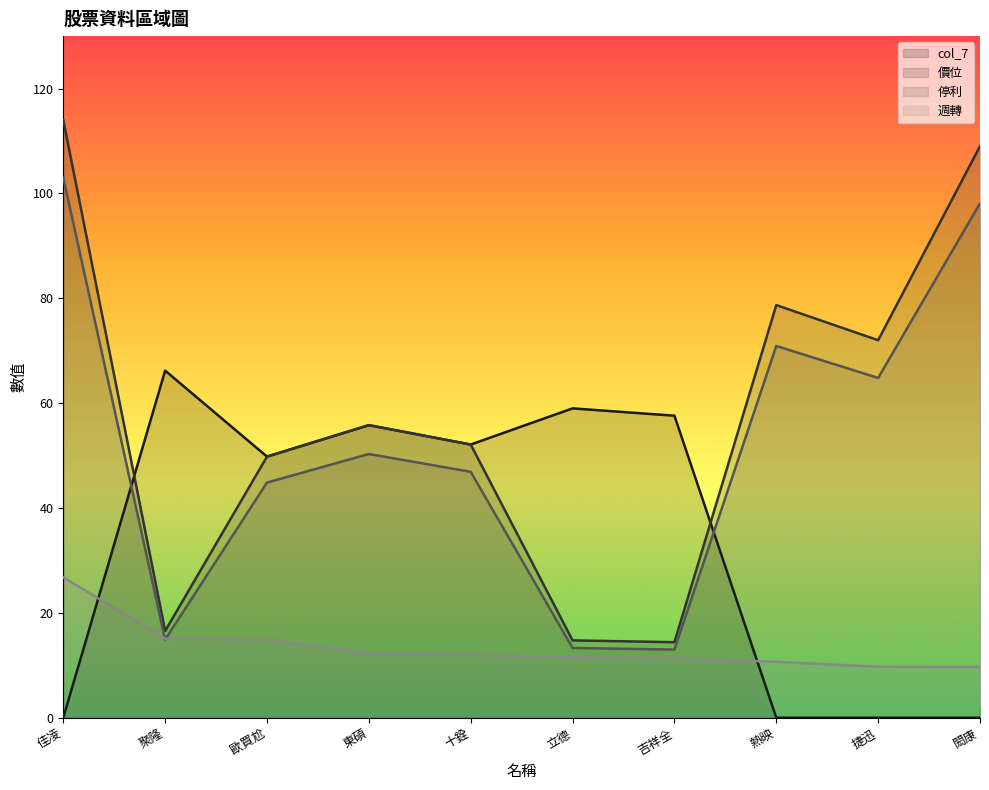

List the labels in order of 停利 value, largest first.

佳凌, 閎康, 熱映, 捷迅, 東碩, 十銓, 歐買尬, 聚隆, 立德, 吉祥全